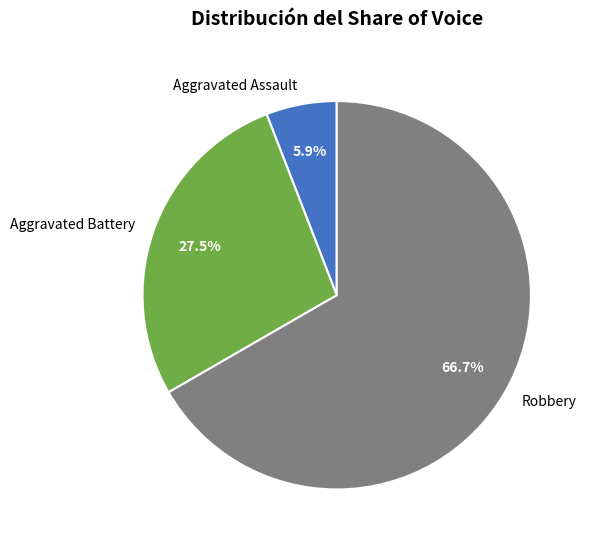

Count the number of slices in the pie.

3